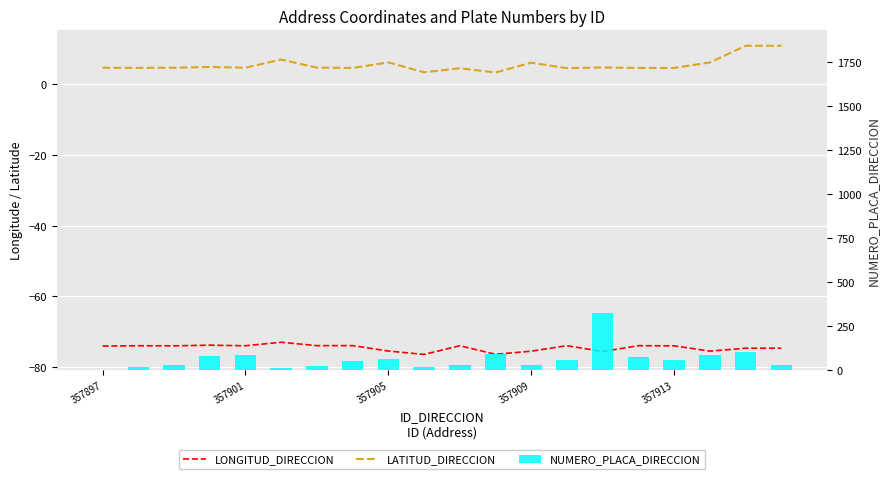

Does the chart contain stacked bars?

No